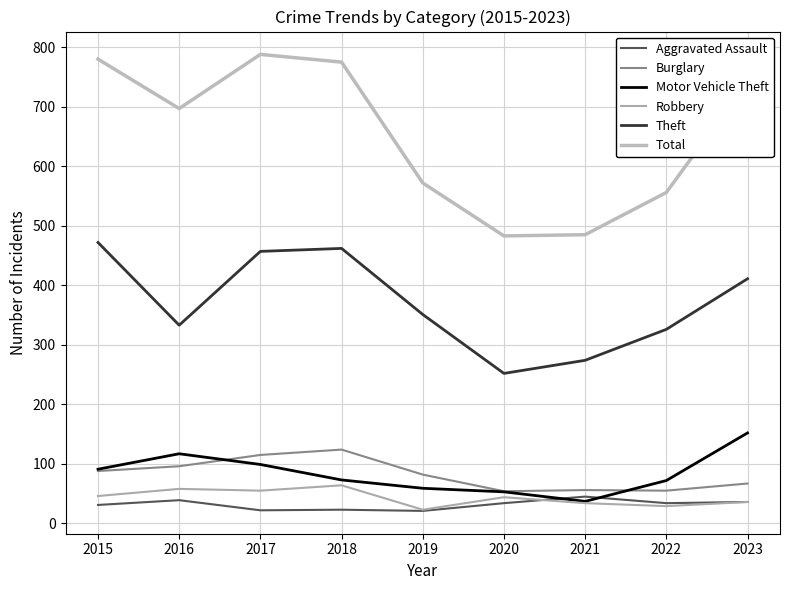

Is this an area chart (filled region under the line)?

No